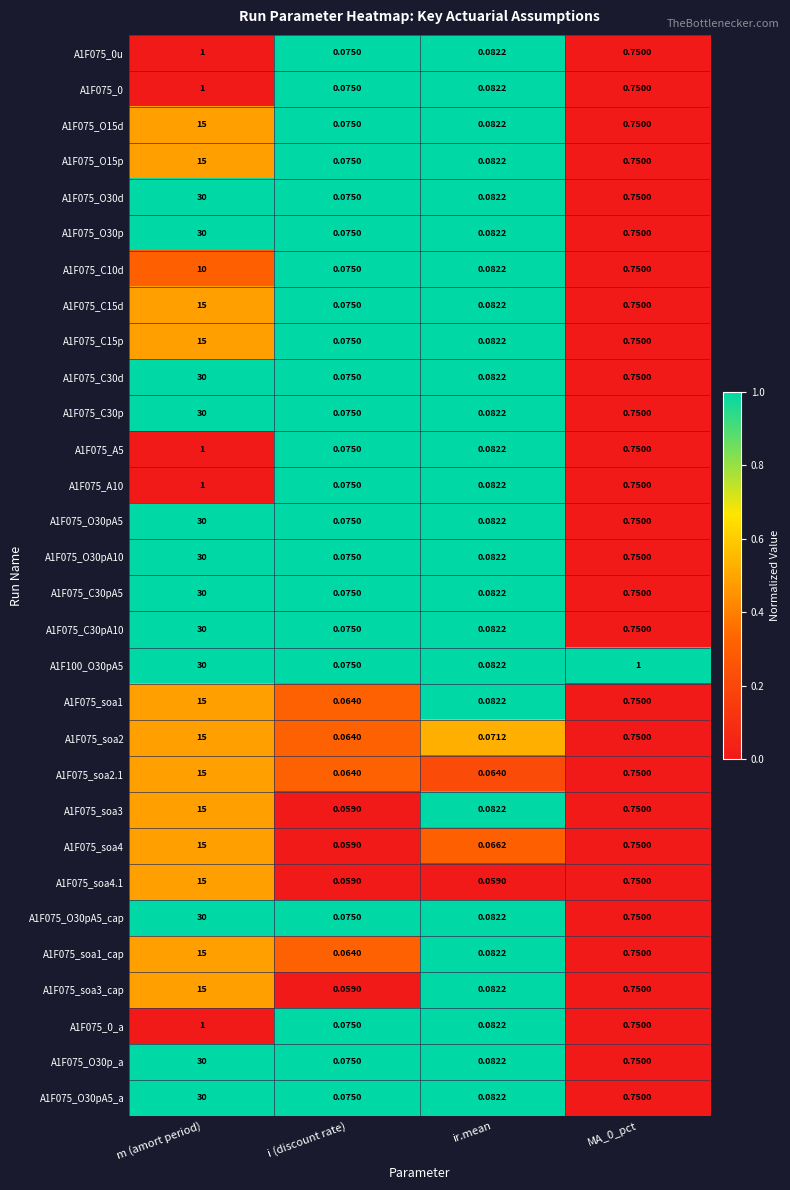

Which series has the largest total across all categories?

A1F100_O30pA5